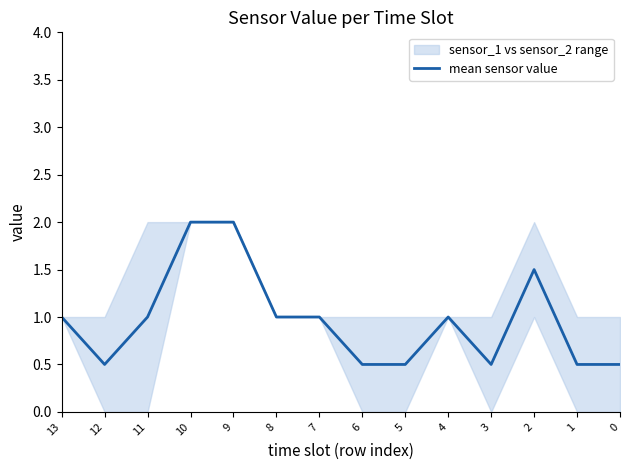

At which label does the data first exceed 1?

10